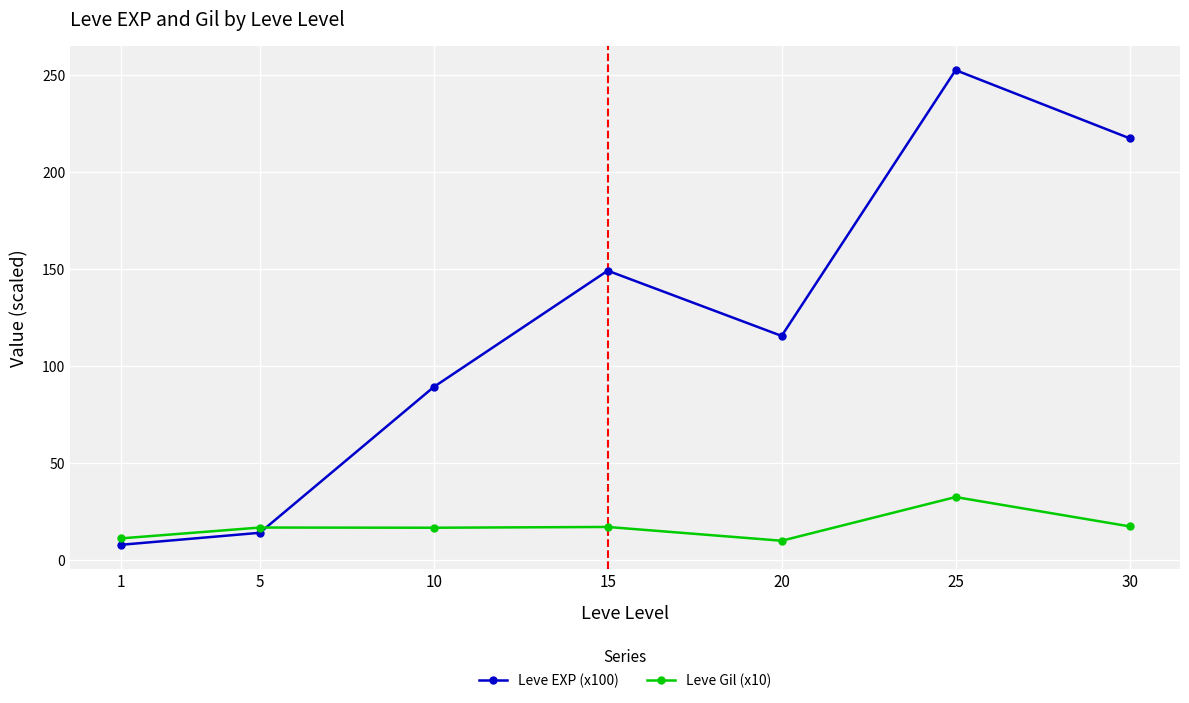

What is the spread (max minus min) of values at 25?

219.9